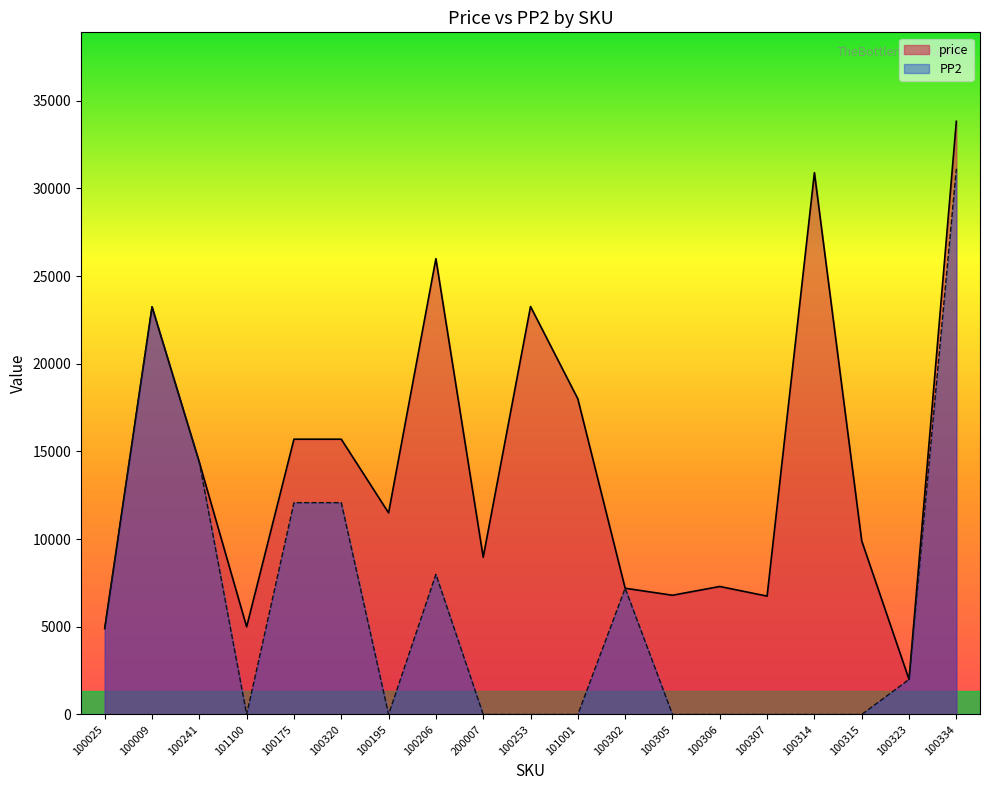

How many series are shown in this chart?

2